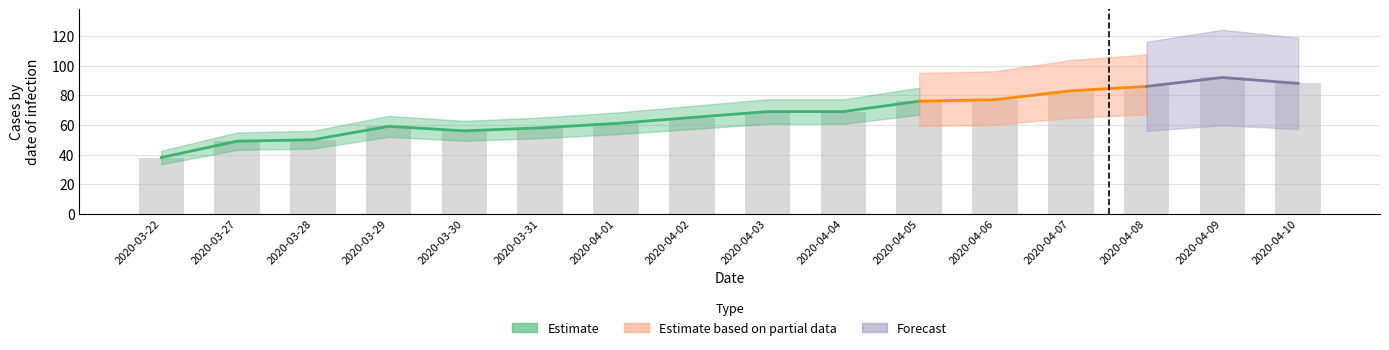

What is the label of the 5th bar from the right?

2020-04-06